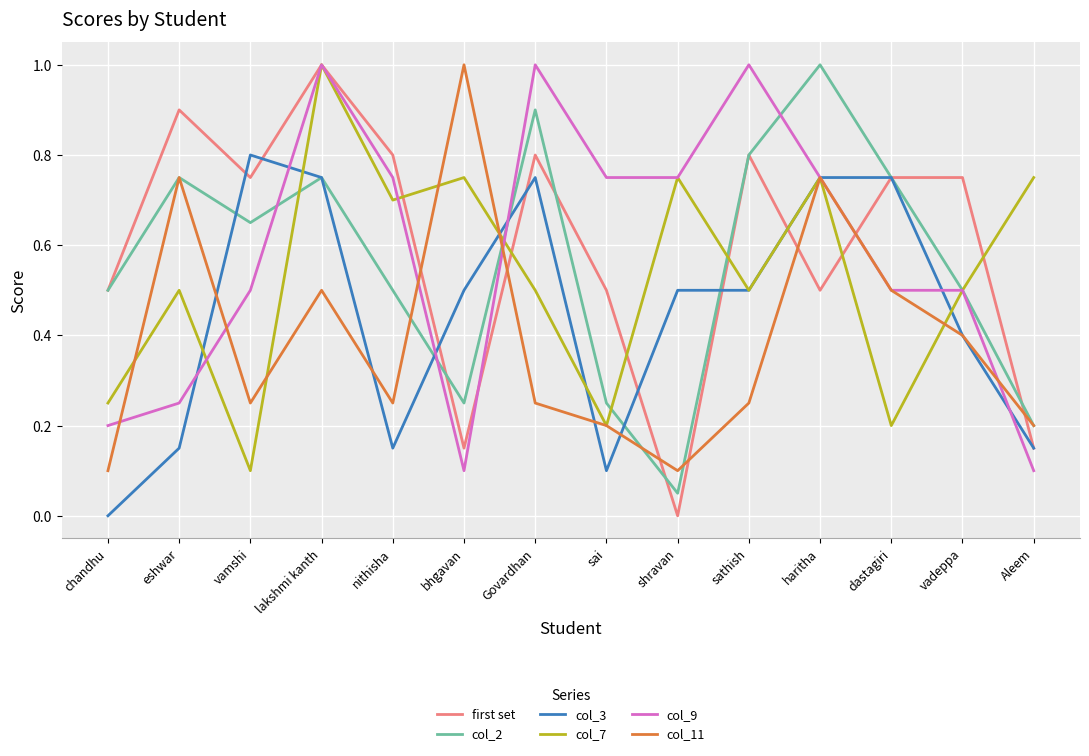

What are all the series names shown in the legend?

first set, col_2, col_3, col_7, col_9, col_11